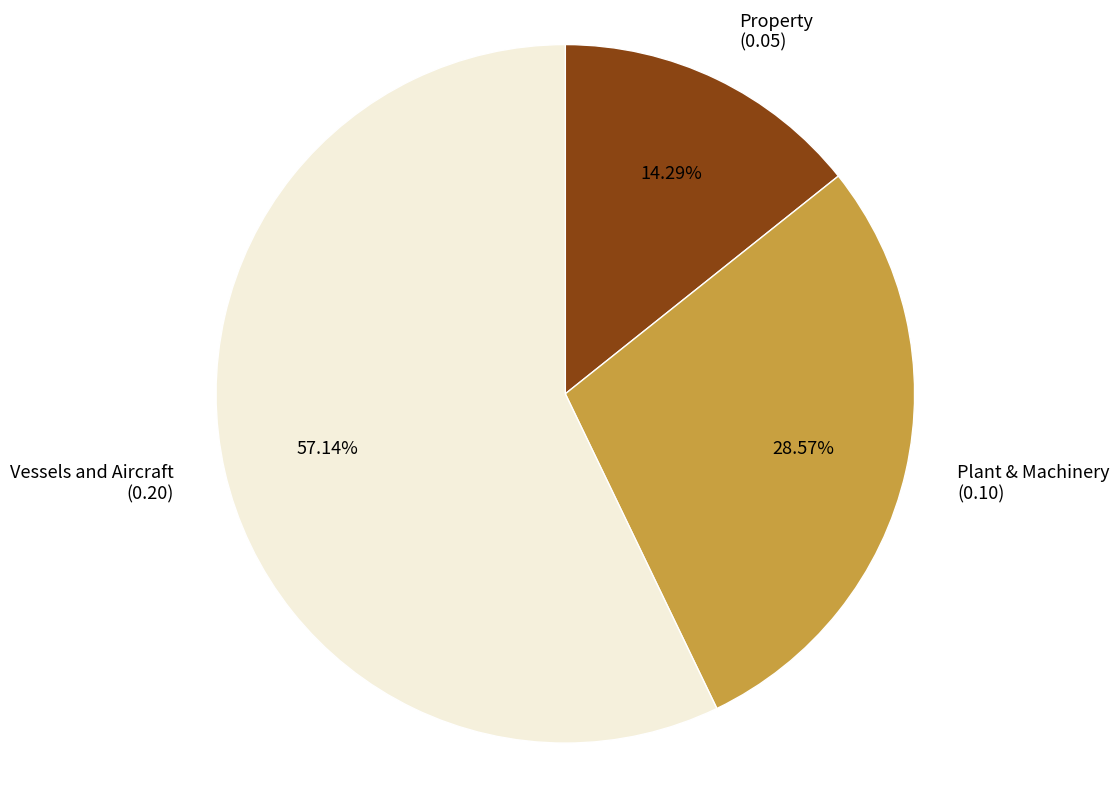

Which slice is the smallest?

Property